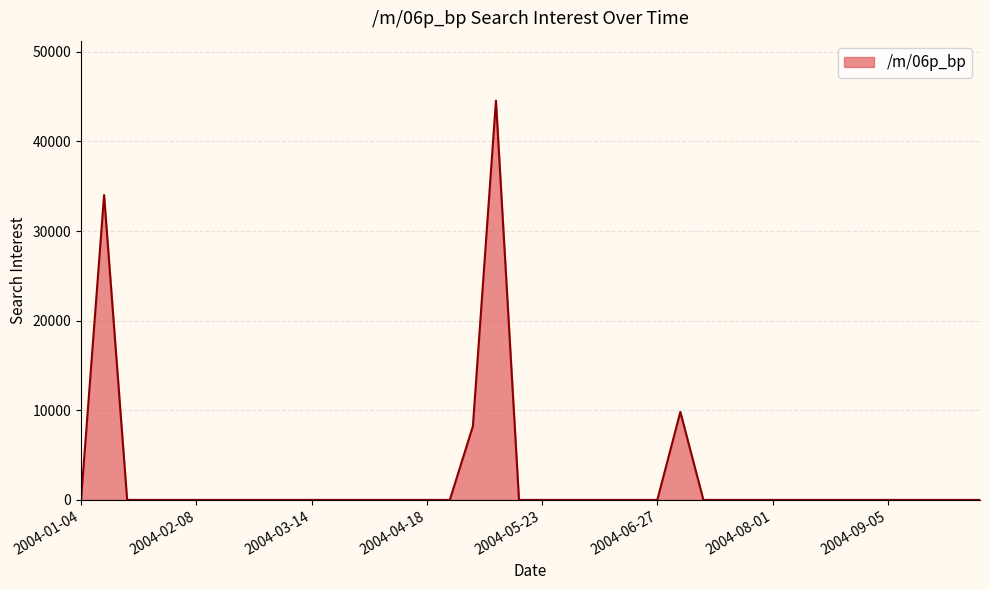

What is the greatest value displayed?

44557.1